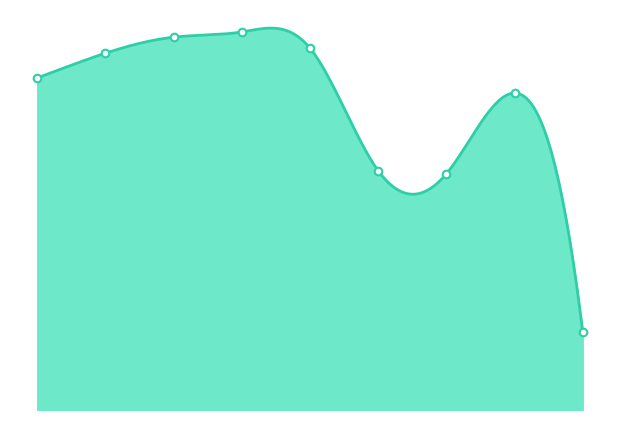

What is the change in value from 5 to 7?

+13416